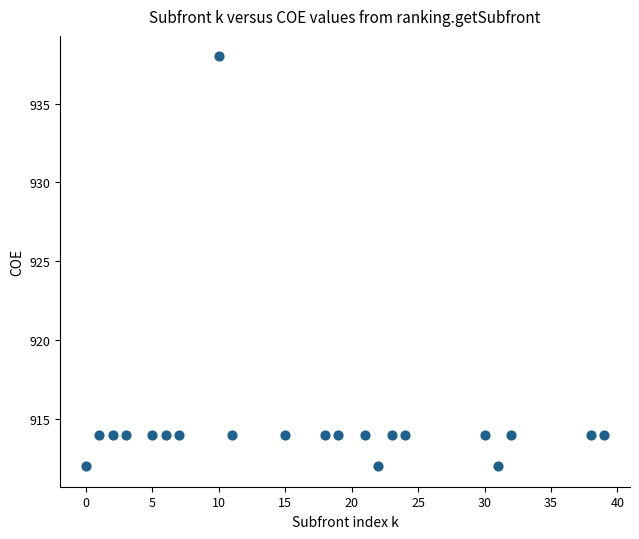

What is the range of X values (max minus min)?

39